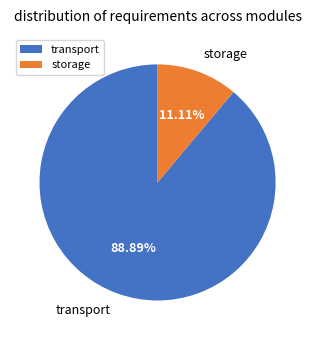

To the nearest percent, what percentage of the pie is storage?

11%